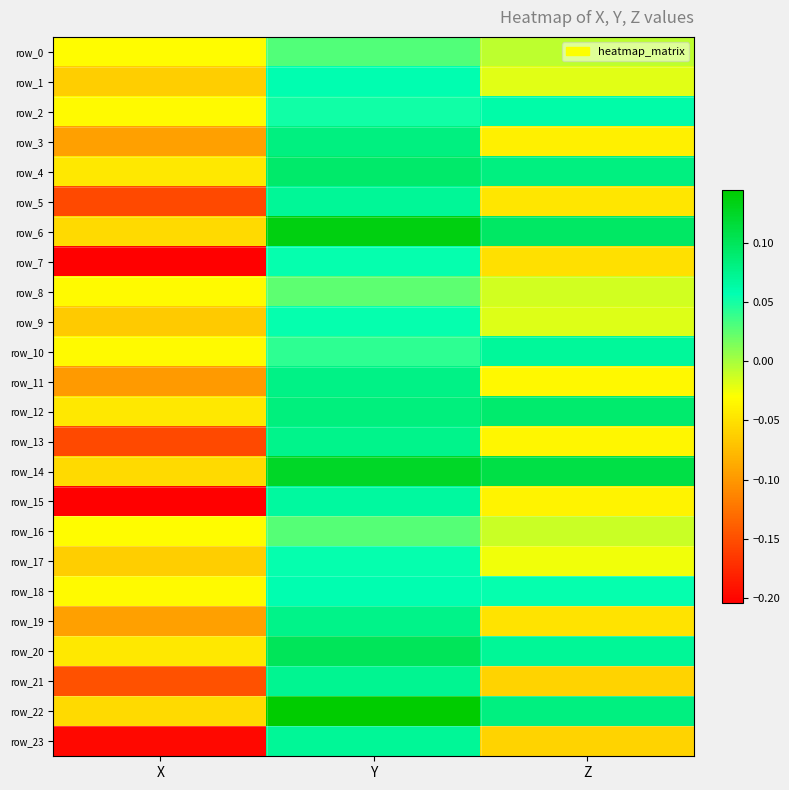

Is the value of row_22 at Y greater than the value of row_16 at X?

Yes